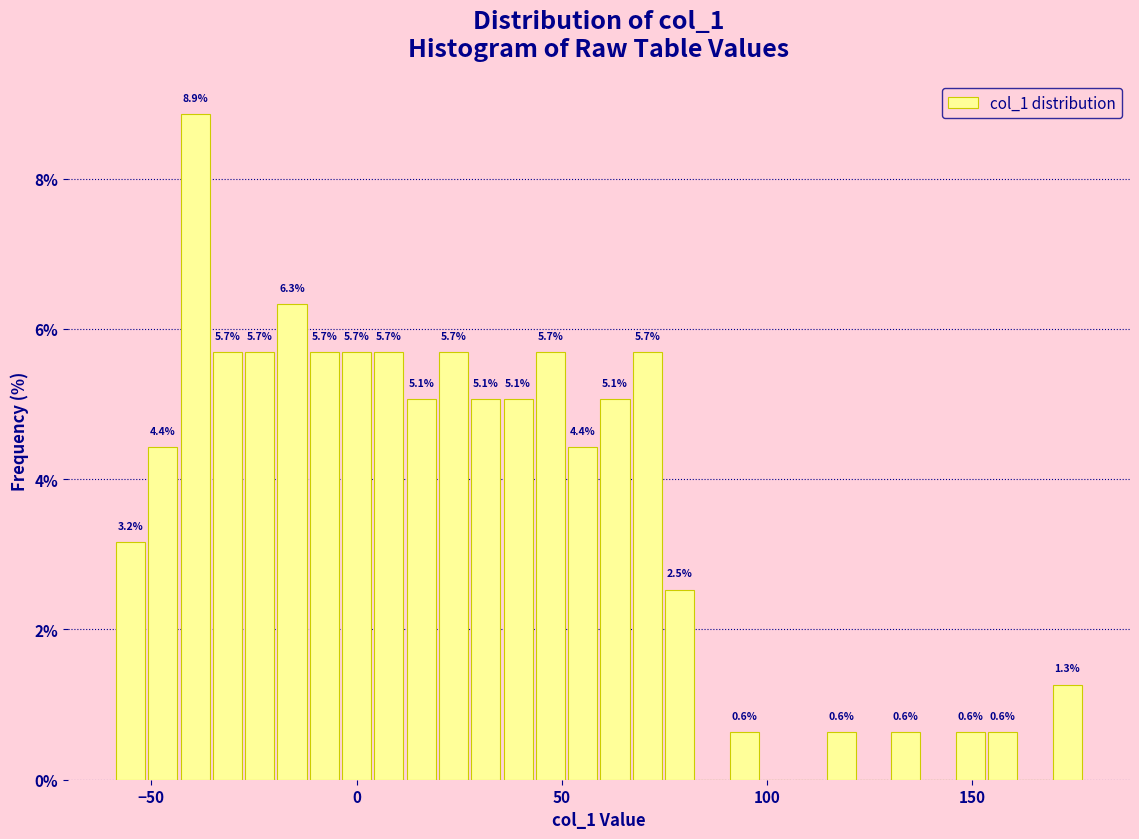

Around what value on the x-axis is the tallest bar? Give the approximate position of its centre, as read against the axis.

-40